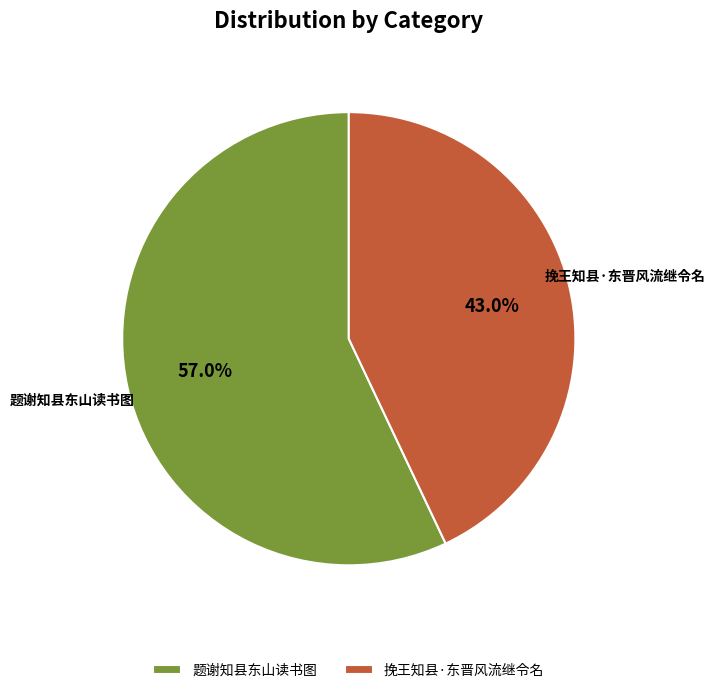

Is 挽王知县·东晋风流继令名 the majority of the pie?

No